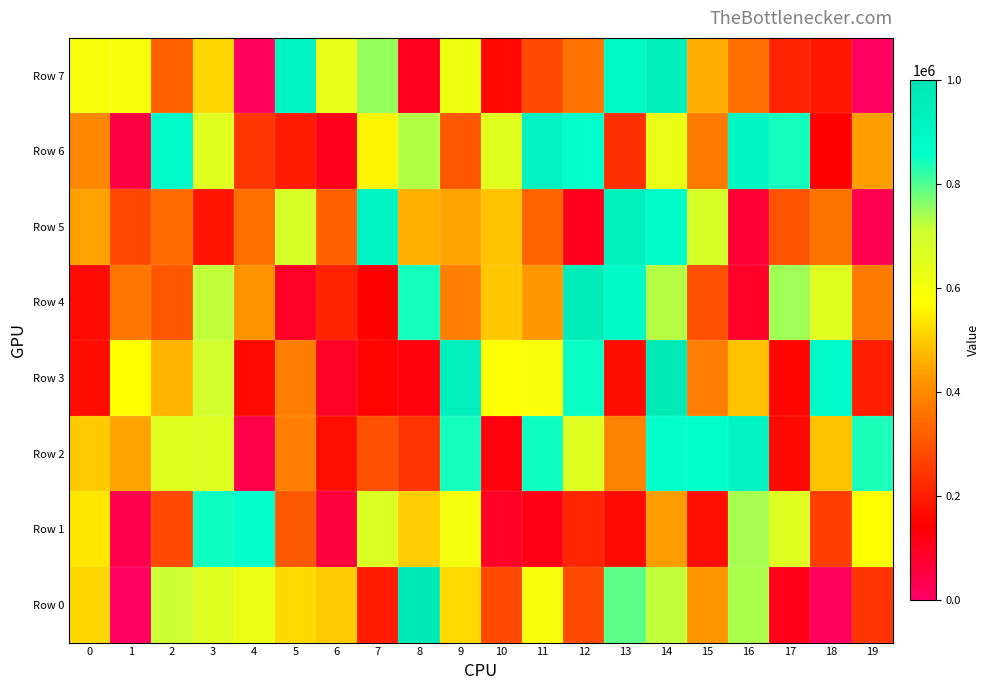

Which series changed the most between 6 and 16?

Row 6